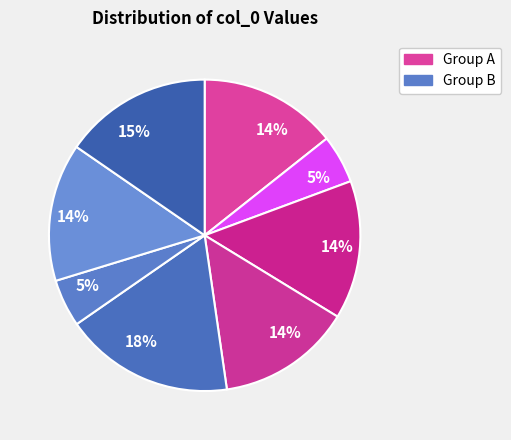

To the nearest percent, what is the average slice percentage?

12%